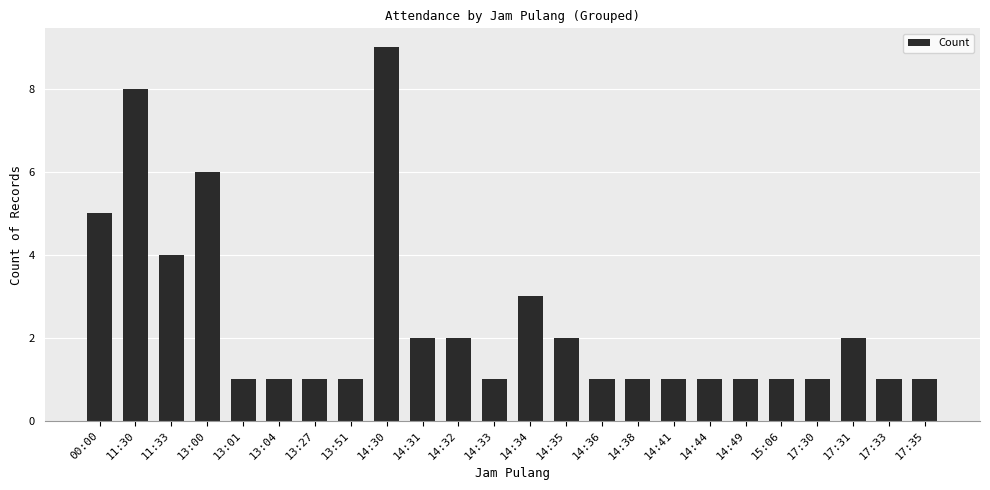

What is the value of the 4th bar from the left?

6